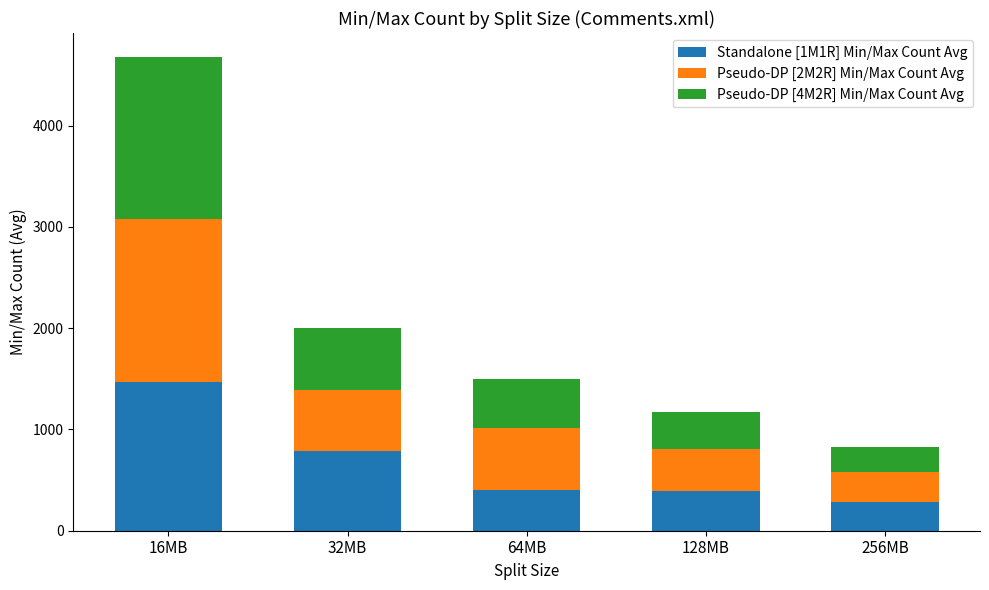

Is it true that Standalone [1M1R] Min/Max Count Avg equals 389.3 at 128MB?

True